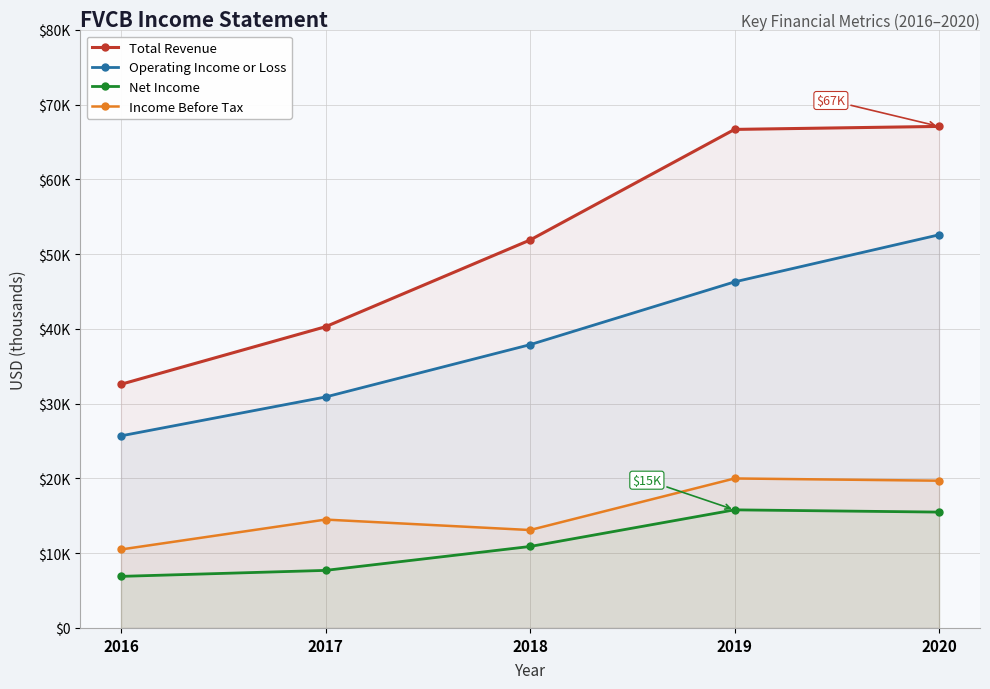

What is the difference between the Total Revenue values at 2016 and 2018?

19300